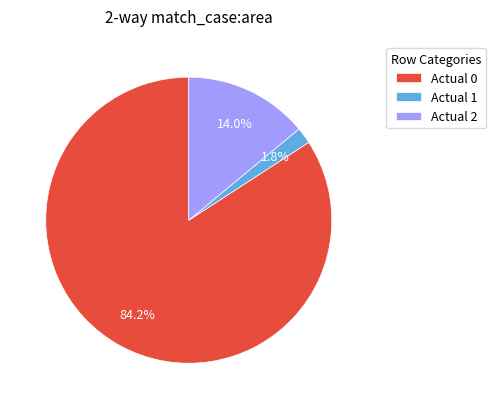

Rank the categories by value from highest to lowest.

Actual 0, Actual 2, Actual 1